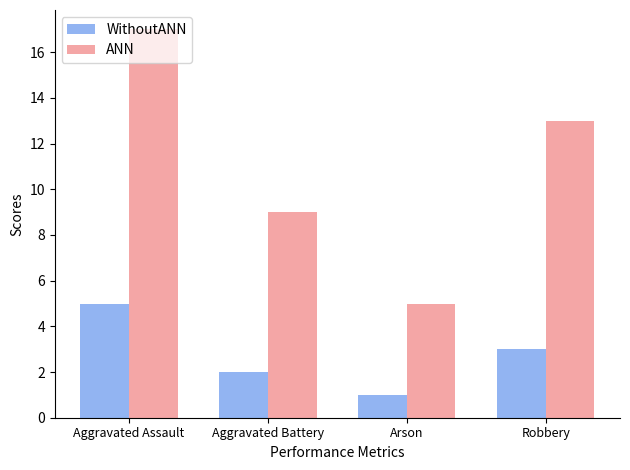

Read the WithoutANN value at Aggravated Battery.

2